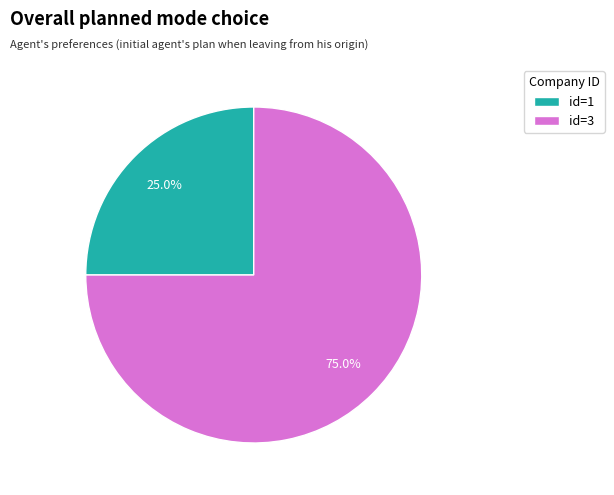

What is the ratio of the value at id=1 to the value at id=3?

0.3